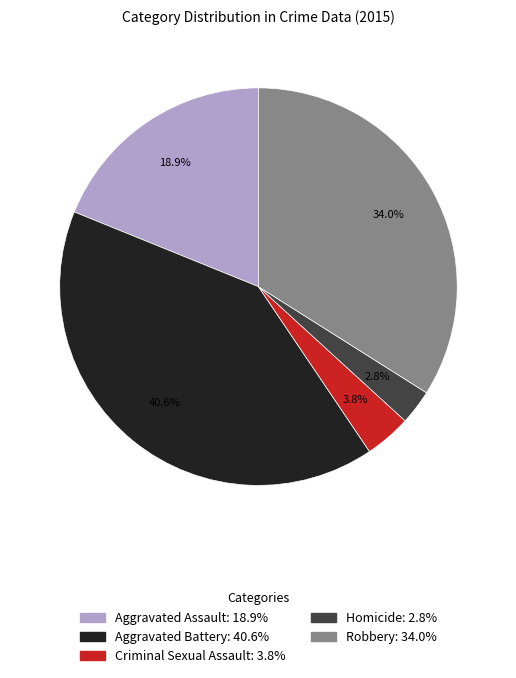

Which category has the smallest portion of the pie?

Homicide